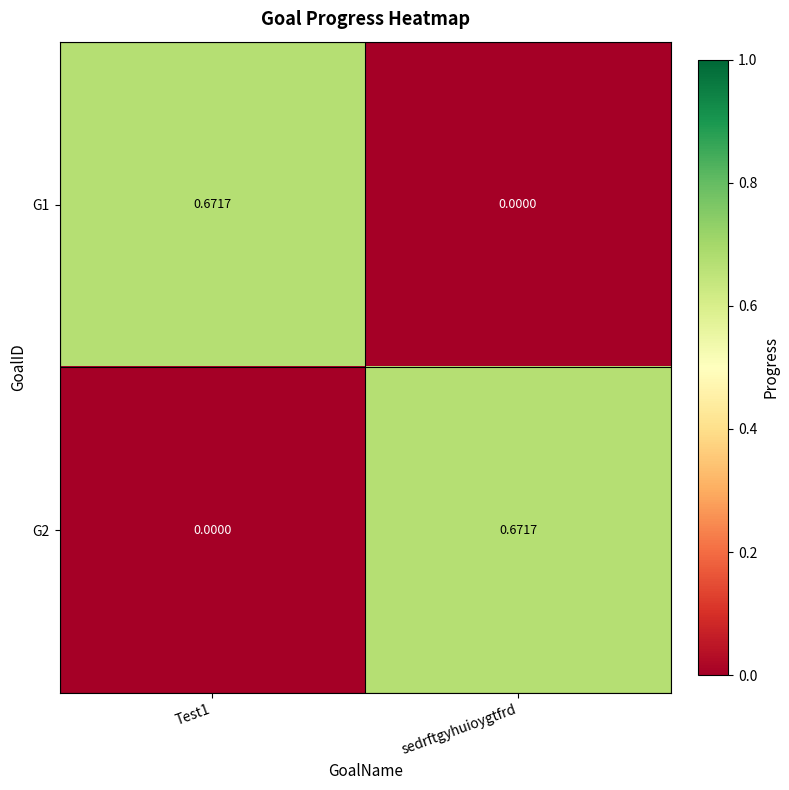

At which label does G1 reach its minimum?

sedrftgyhuioygtfrd